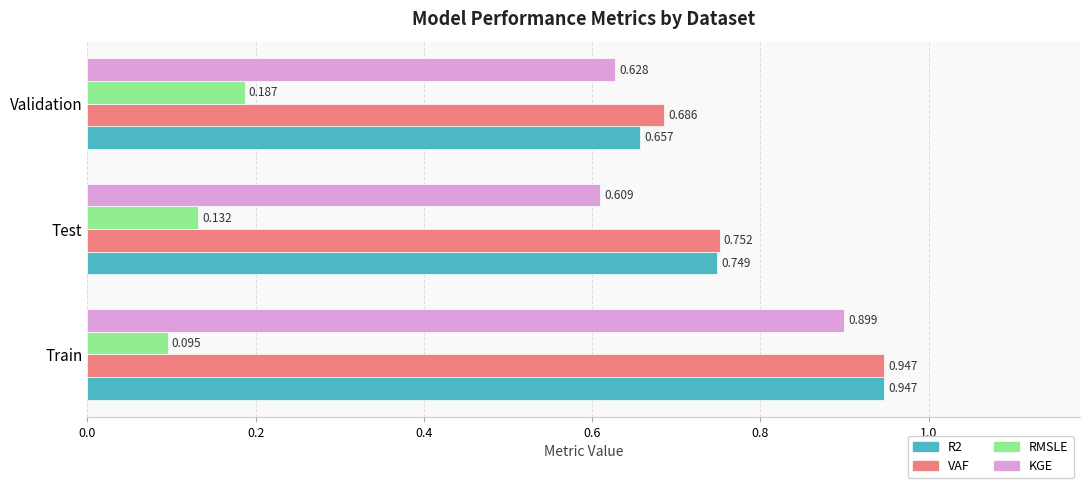

Is the value of VAF at Train greater than the value of R2 at Validation?

Yes